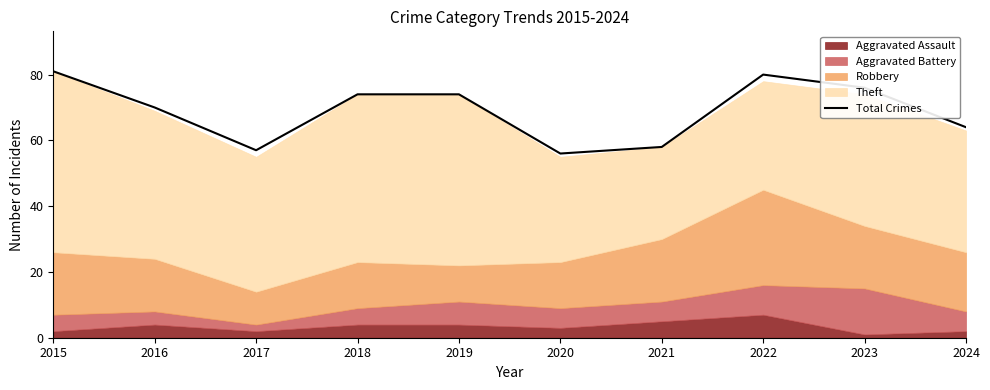

Which category has the lowest value across all series?

2020